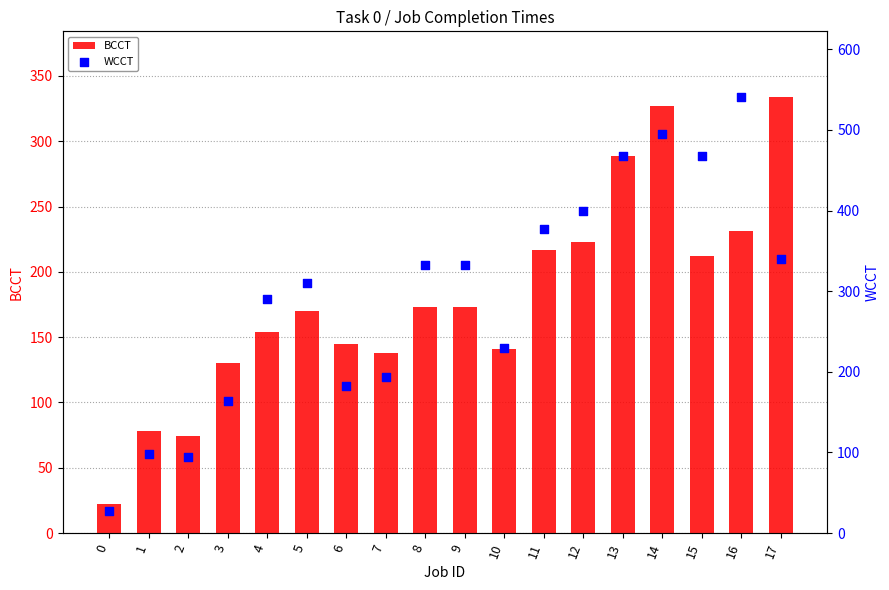

Which series contains the lowest Y value?

BCCT